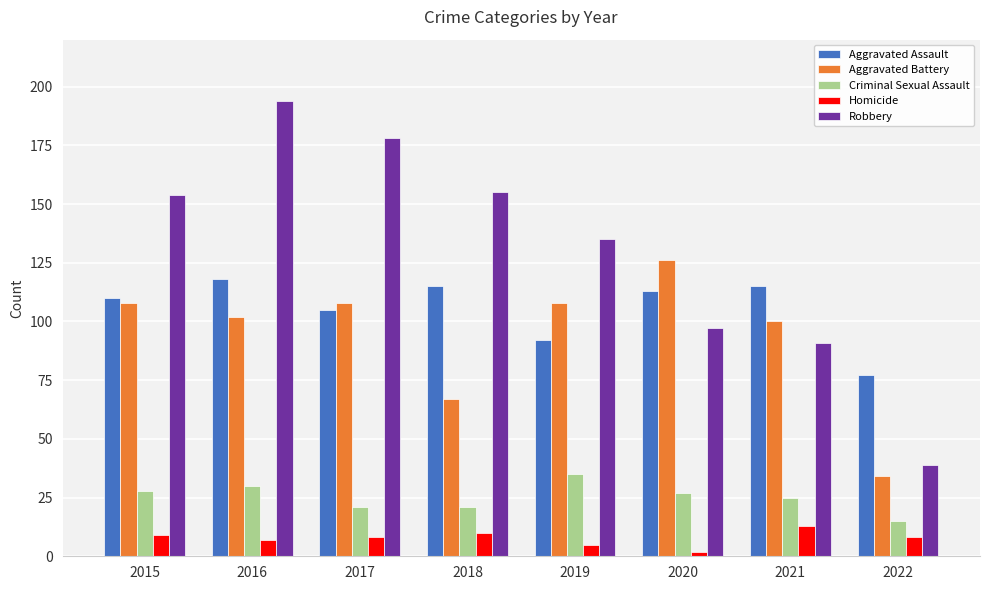

Which category has the highest value across all series?

2016